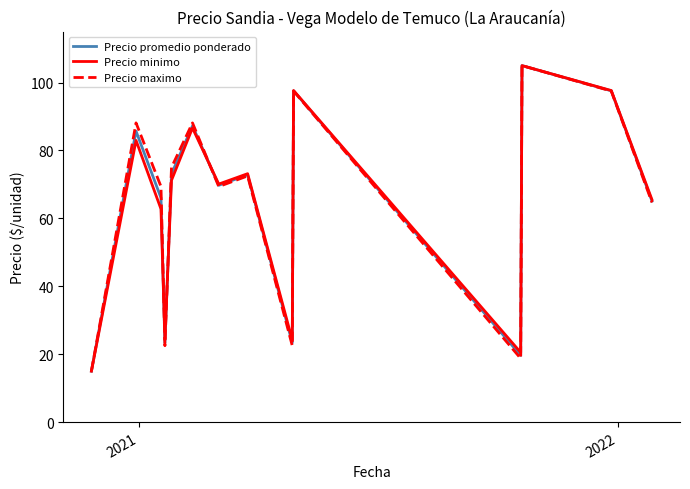

Does the chart have visible grid lines?

No